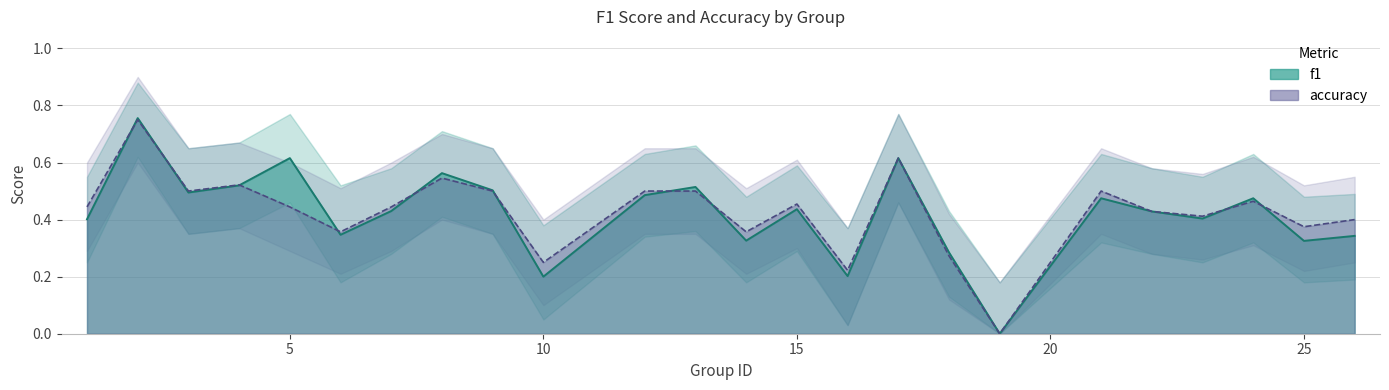

The f1 series shows 0.5 at 24. True or false?

True